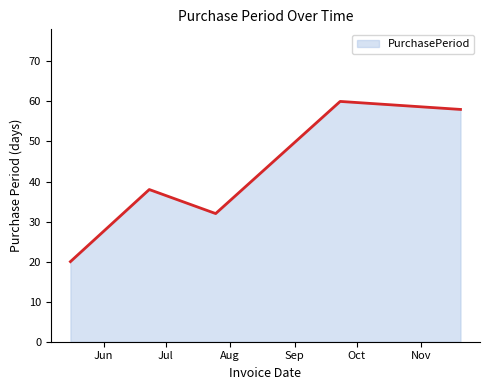

What is the difference between the maximum and minimum values?

40